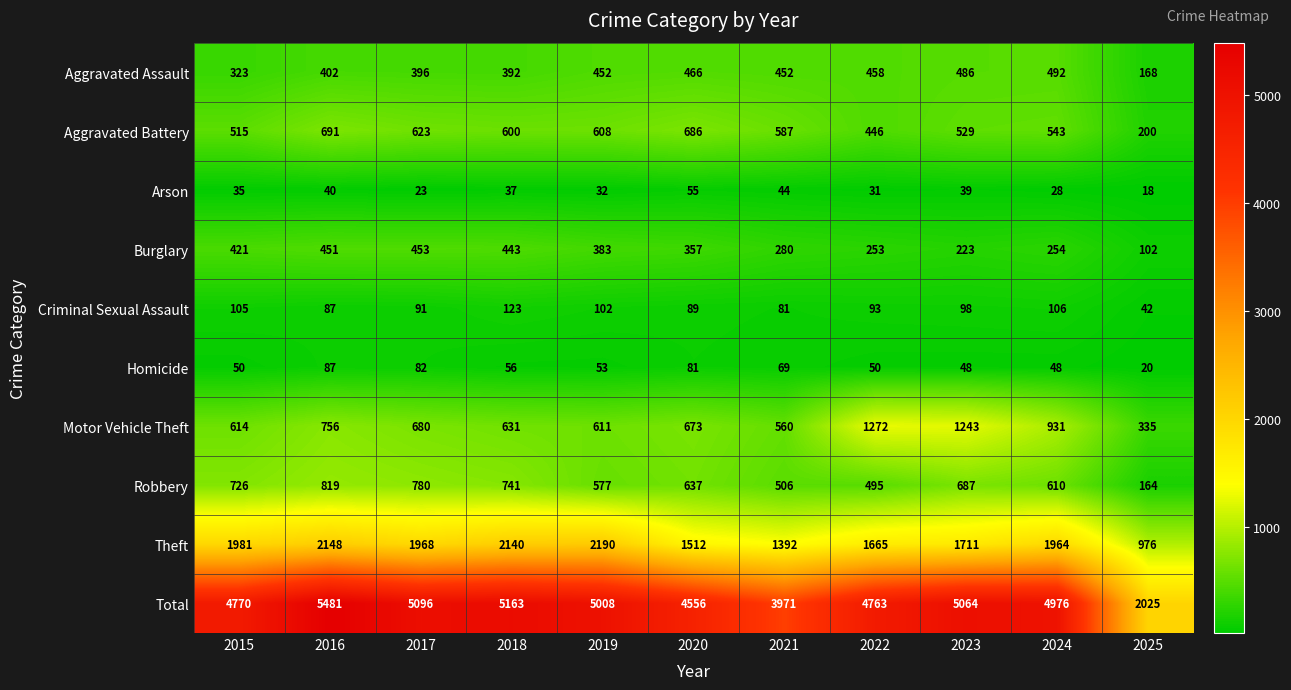

Where is Homicide nearest to the value 53?

2019